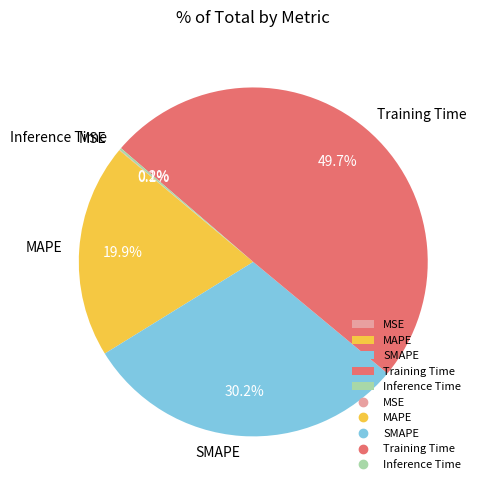

Do MAPE and Training Time together represent more than half of the pie?

Yes